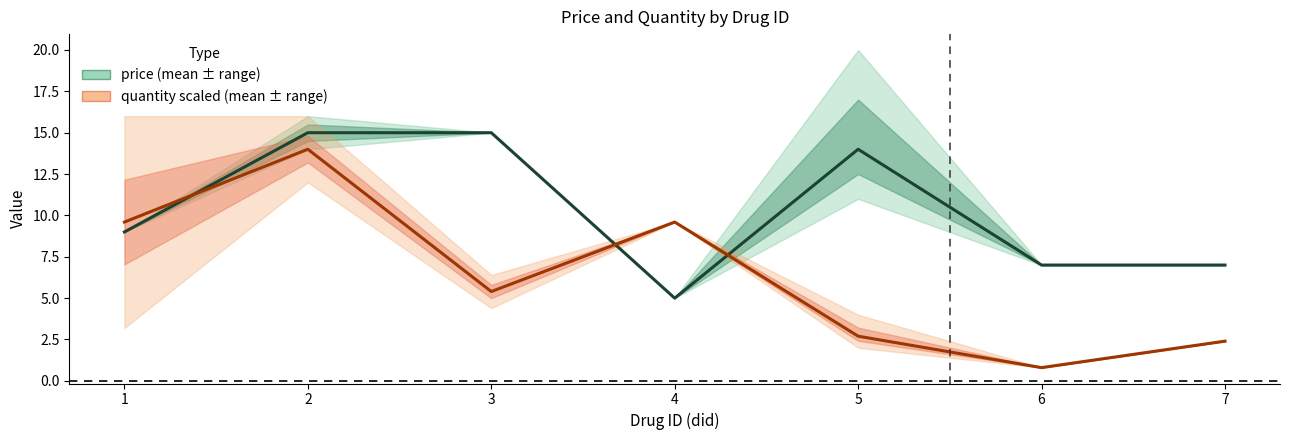

Reading left to right, extract all data points from this chart.

price: 1=9.0	2=15.0	3=15.0	4=5.0	5=14.0	6=7.0	7=7.0
quantity (scaled): 1=9.6	2=14.0	3=5.4	4=9.6	5=2.7	6=0.8	7=2.4